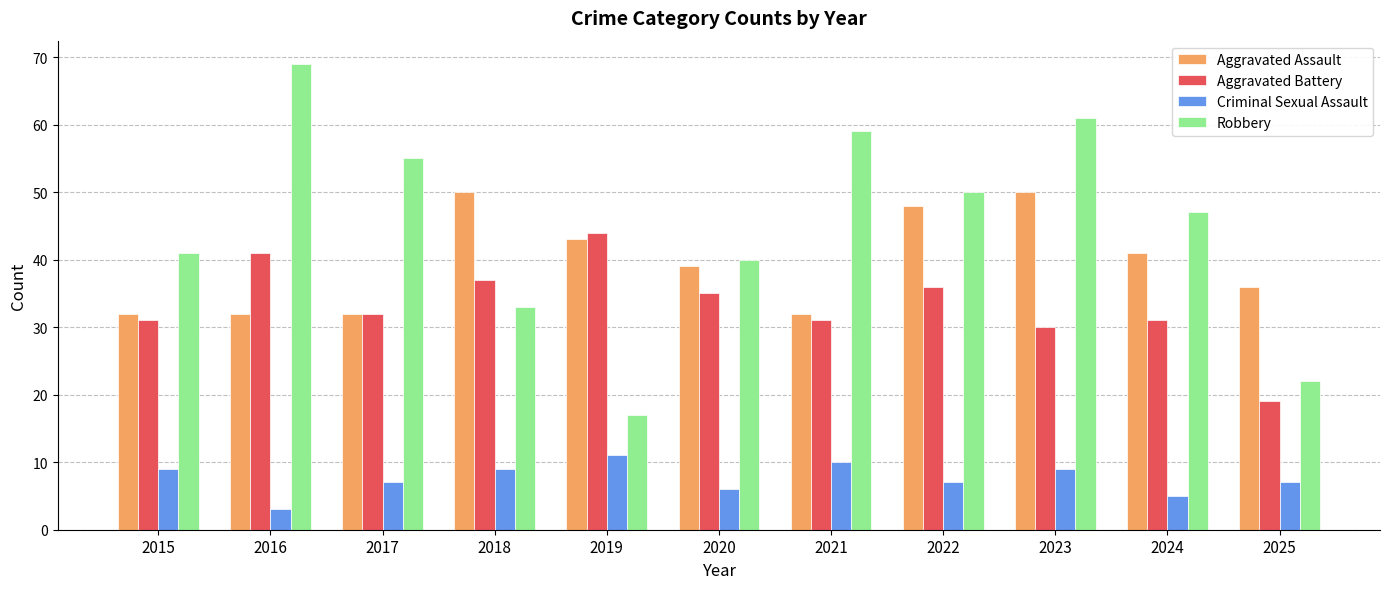

Which series has the largest range (max minus min)?

Robbery